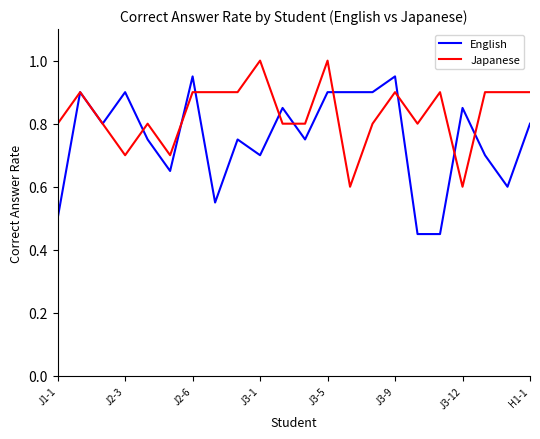

What is the maximum value shown in the chart?

1.0